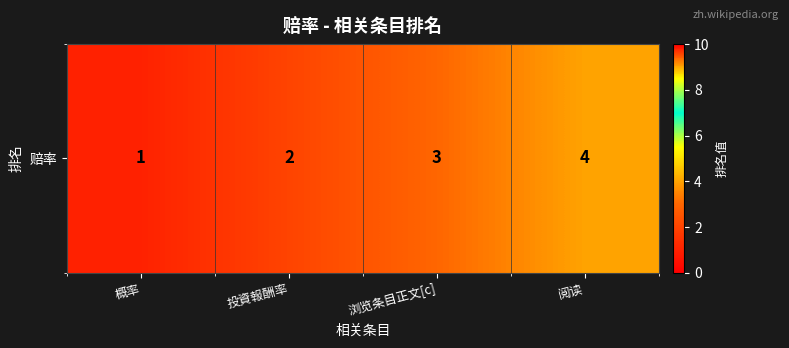

List the labels in order of value, largest first.

阅读, 浏览条目正文[c], 投資報酬率, 概率